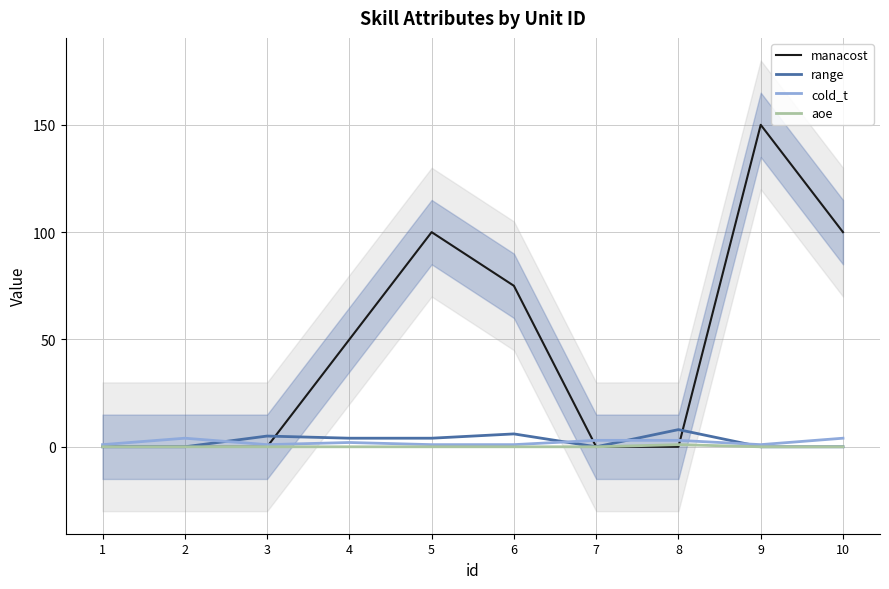

What is the average value of the range series?

3